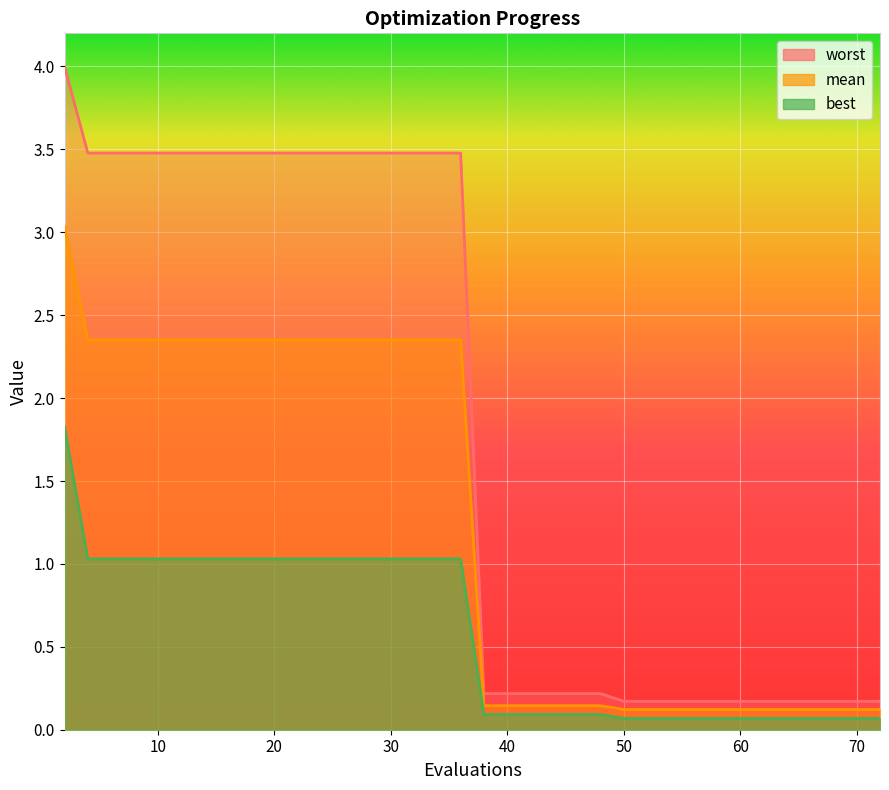

True or false: best and mean cross at least once.

False